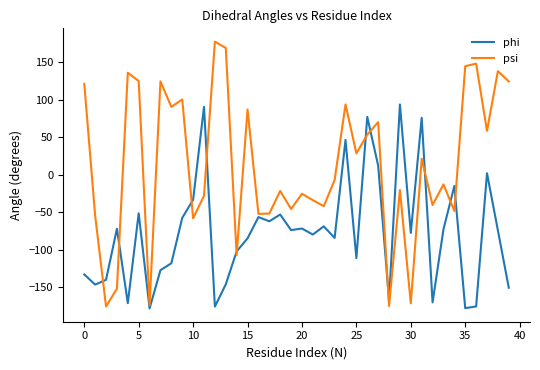

What is the highest value of the phi series?

93.6